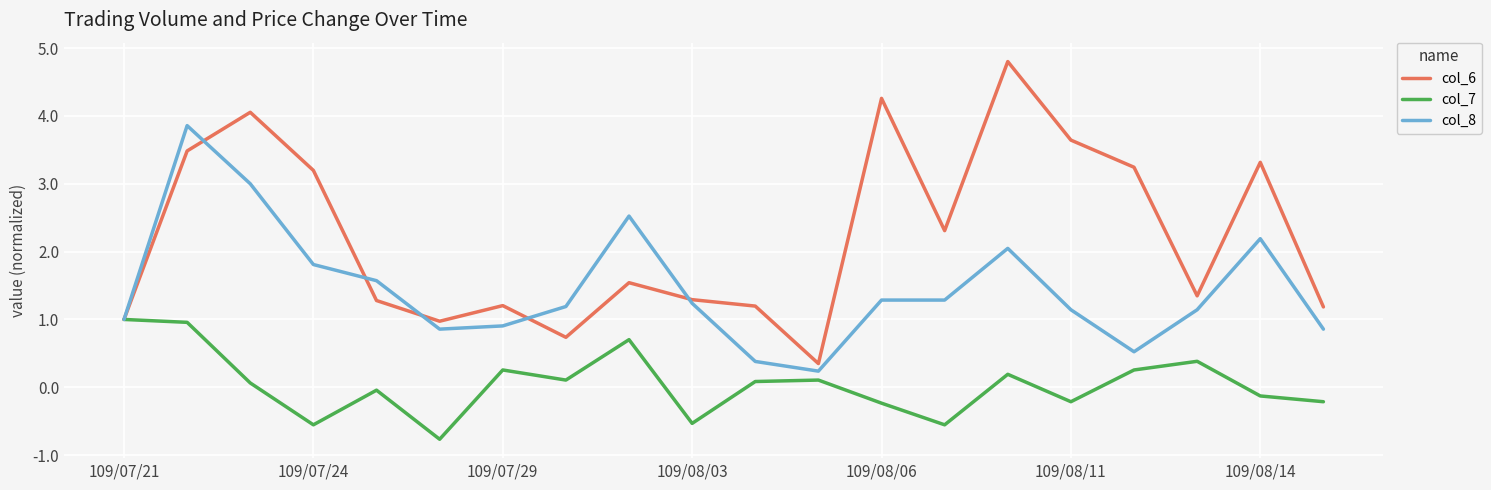

What is the maximum value for col_8?

3.9